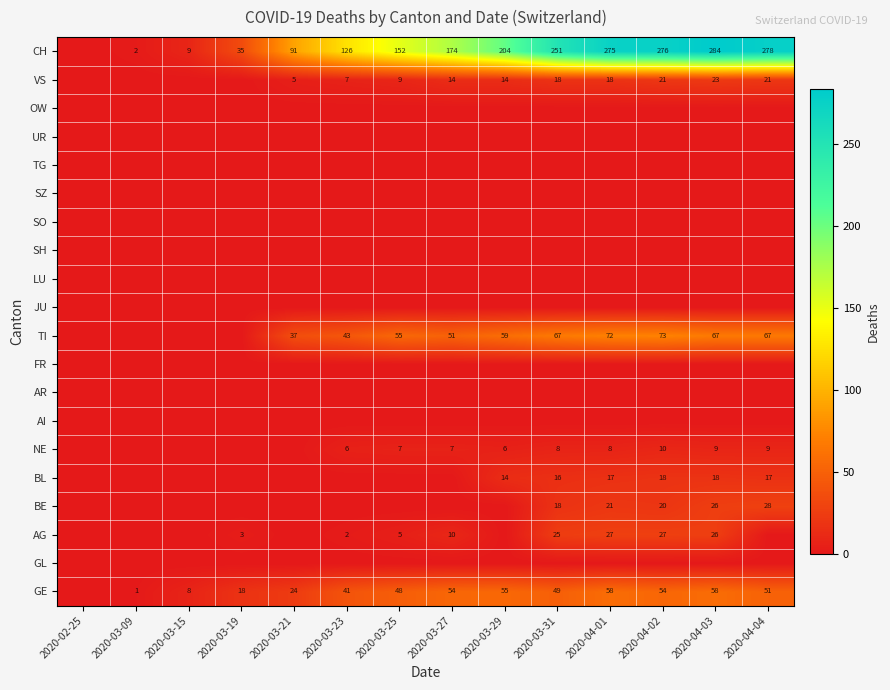

Is it true that GE equals 74 at 2020-03-25?

False